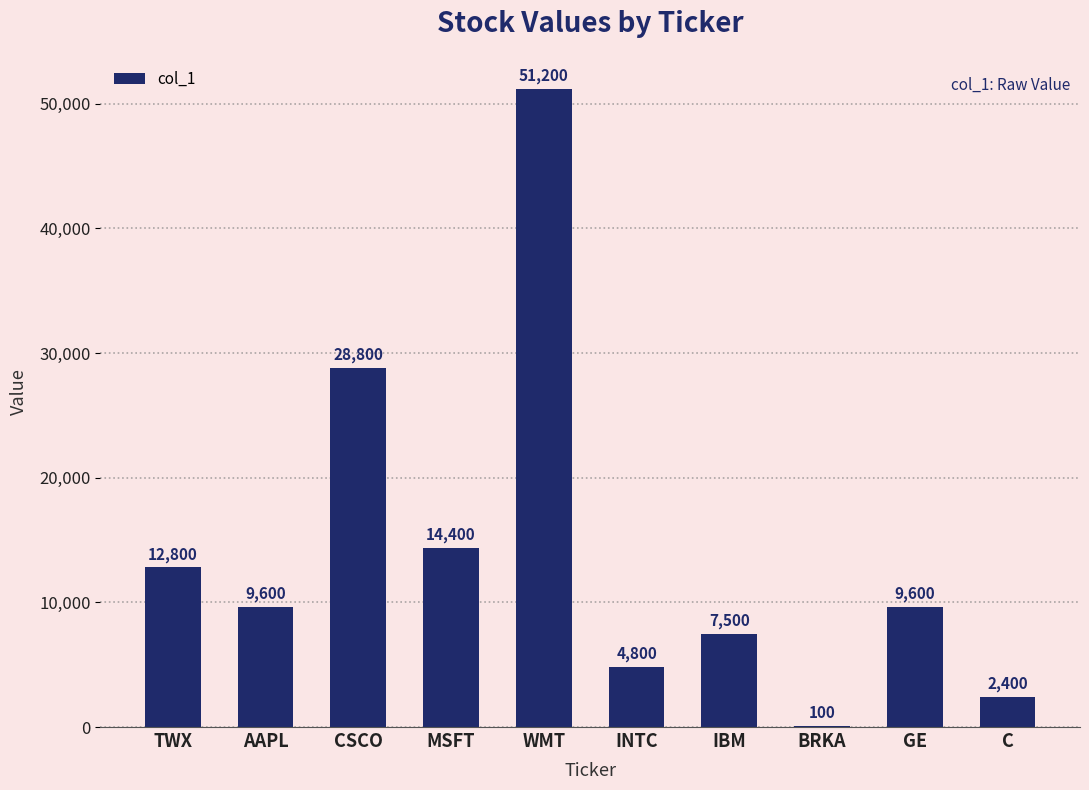

The value at TWX is 12800. True or false?

True